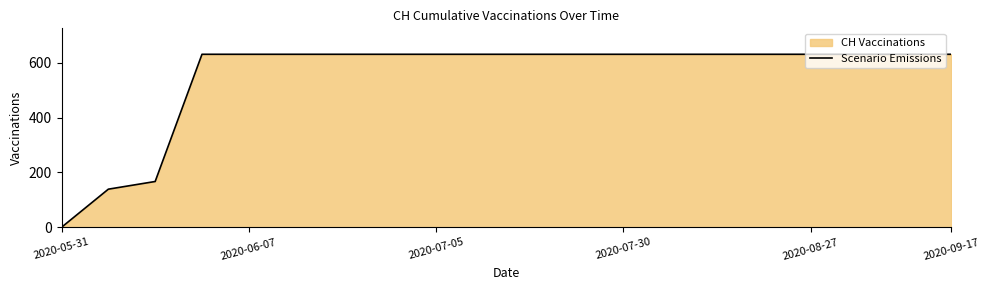

How many lines are shown in the chart?

1